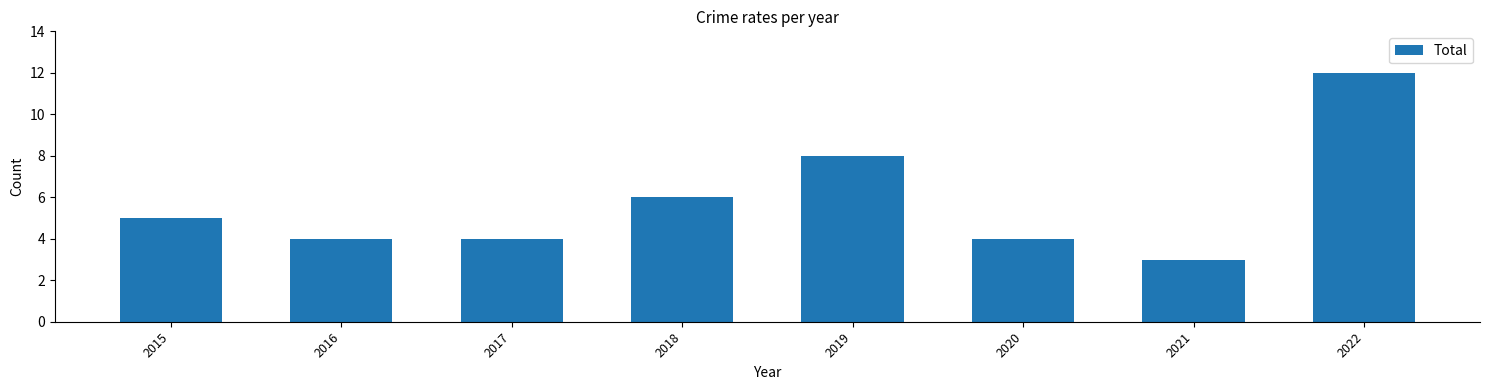

What is the average value?

6